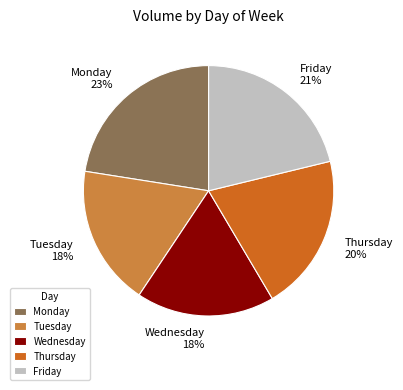

Is it true that Monday is 29% of the pie?

False